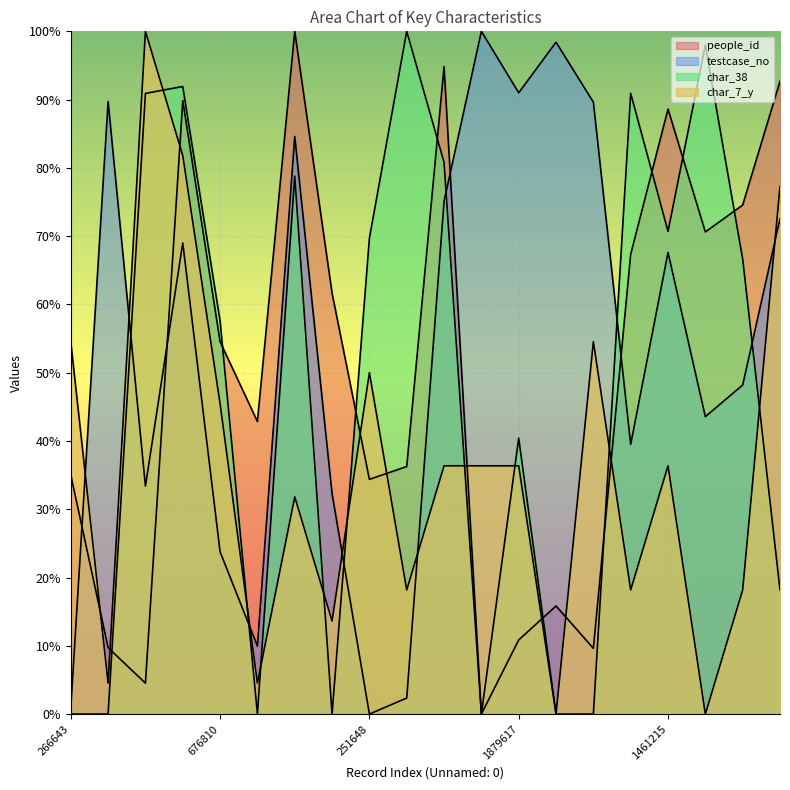

What position from the left is 958345?

16